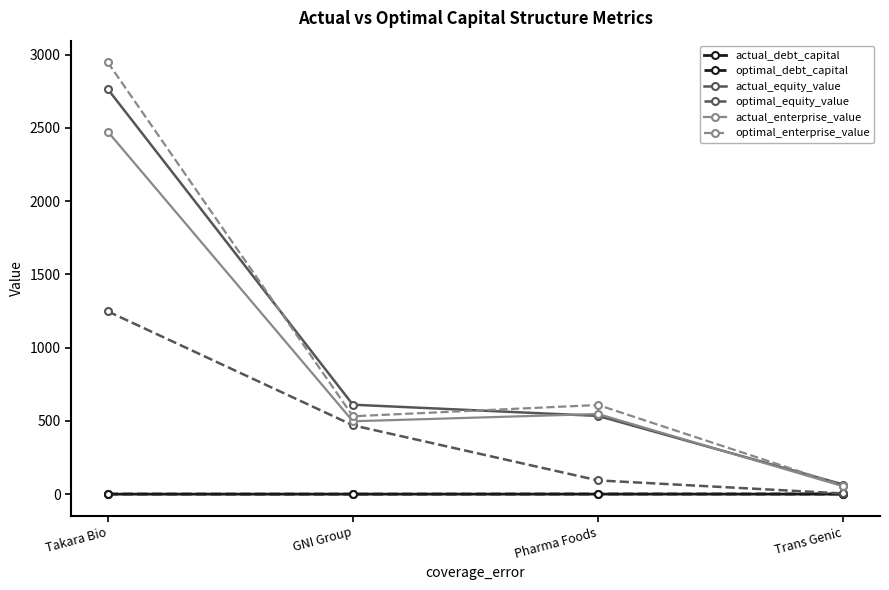

True or false: optimal_enterprise_value has more than 2 interior local peaks.

False